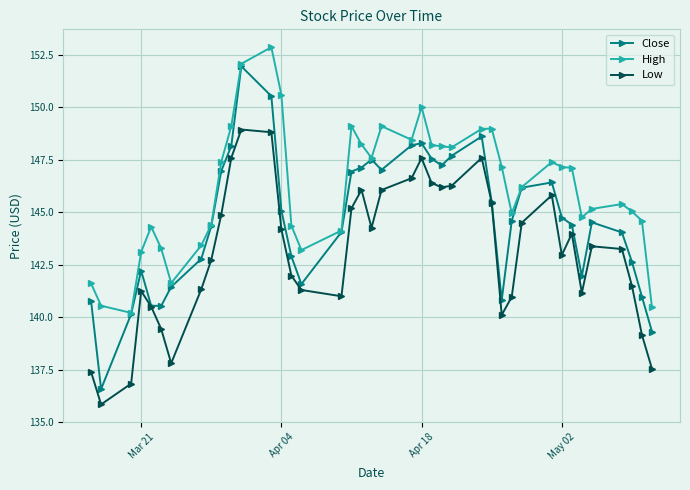

What is the lowest value of the Low series?

135.8